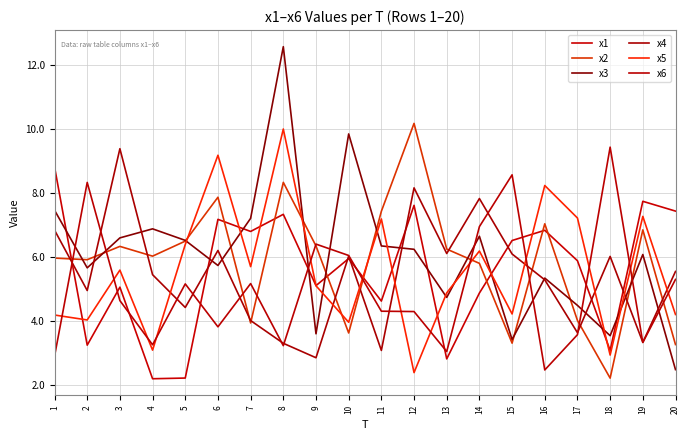

What is the spread (max minus min) of values at 5?

4.3